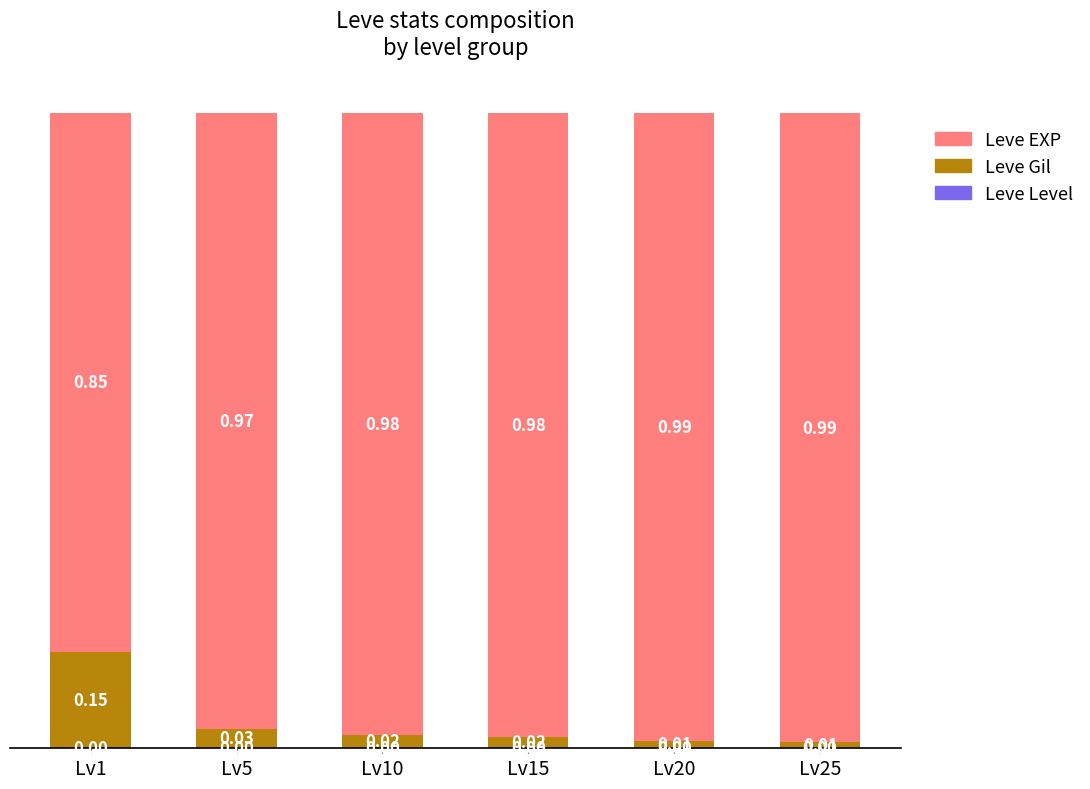

Which series has the widest spread of values?

Leve EXP